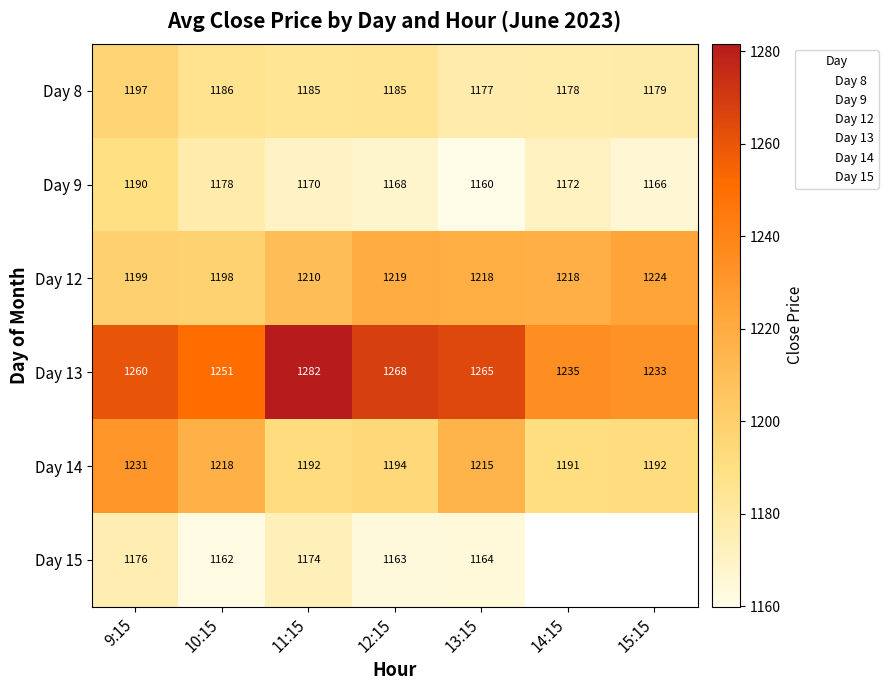

Which has a higher value, 15:15 or 12:15?

12:15